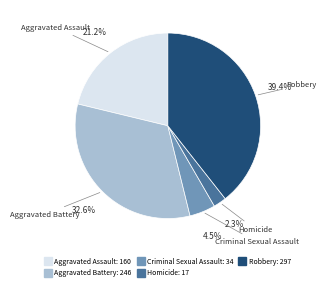

To the nearest percent, what is the difference between the largest and smallest slice percentages?

37%